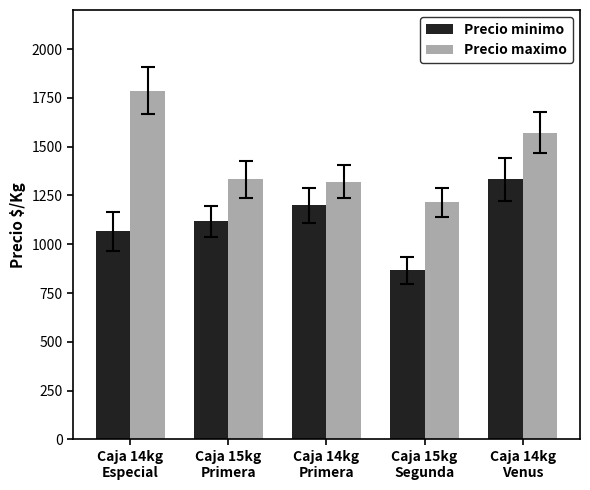

What is the label of the 4th bar from the left?

Caja 15kg
Segunda